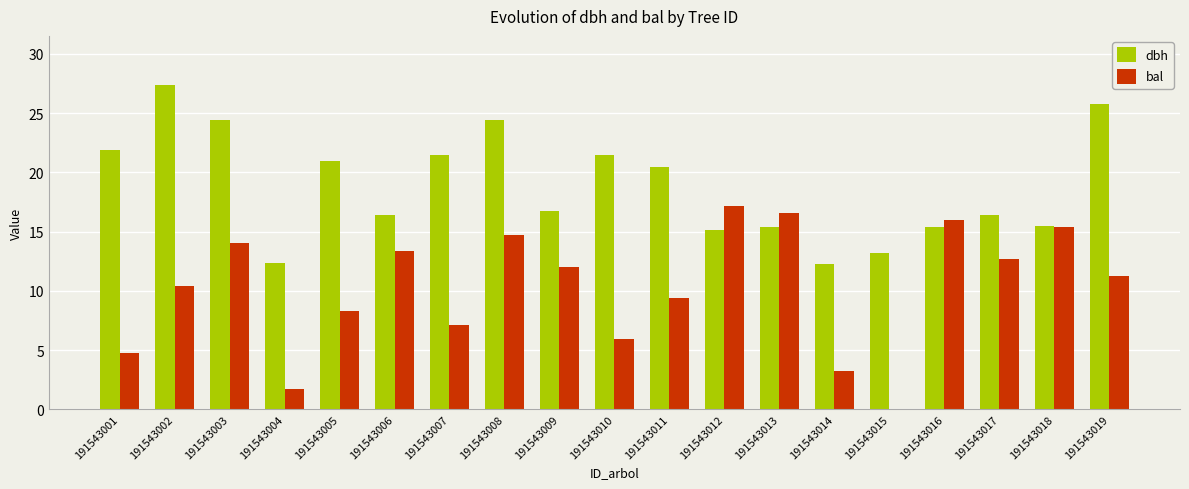

Between 191543001 and 191543018, which series saw the biggest shift?

bal